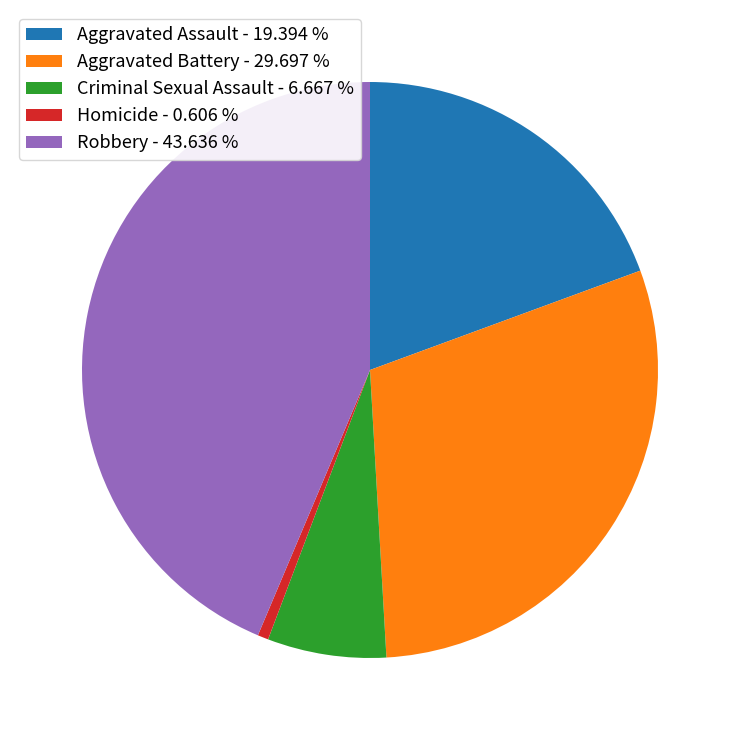

Combined, do Aggravated Assault and Homicide account for over 50%?

No